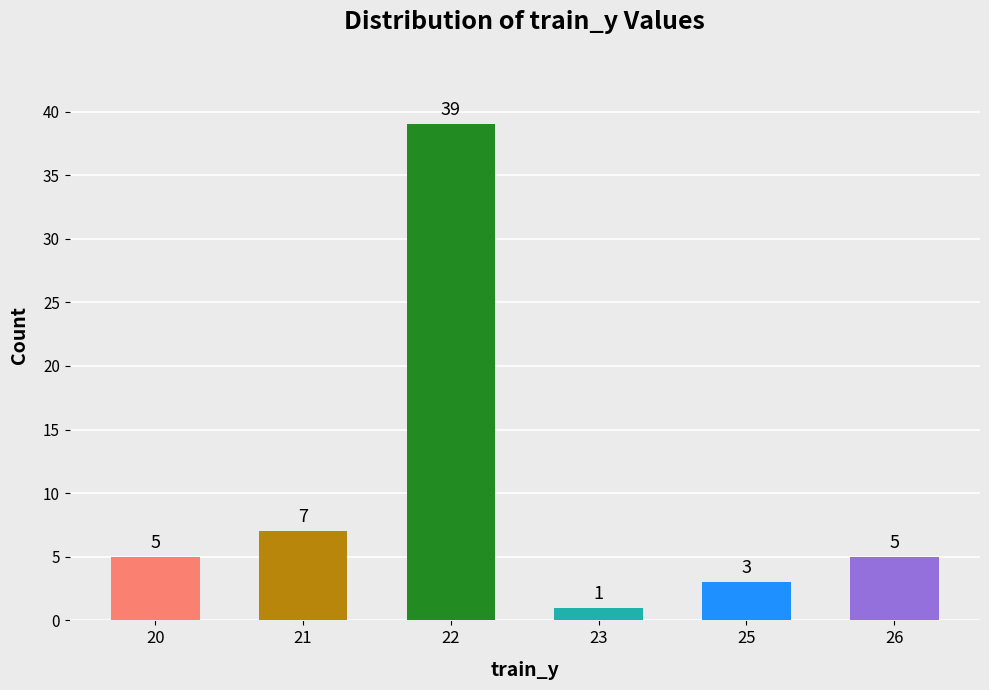

How many distinct data groups are displayed?

1